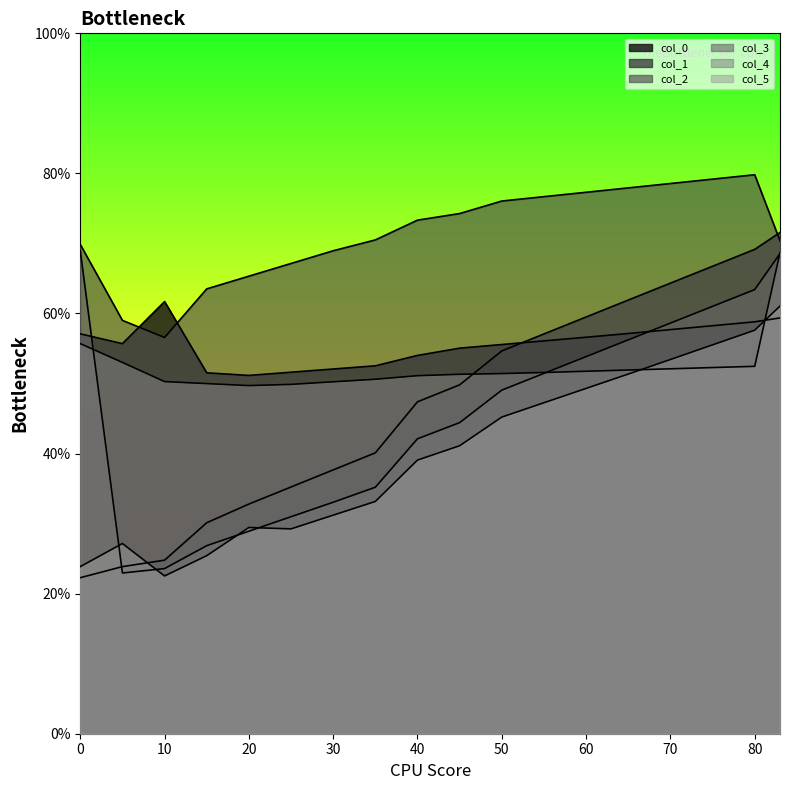

Which label corresponds to the largest value in the chart?

80